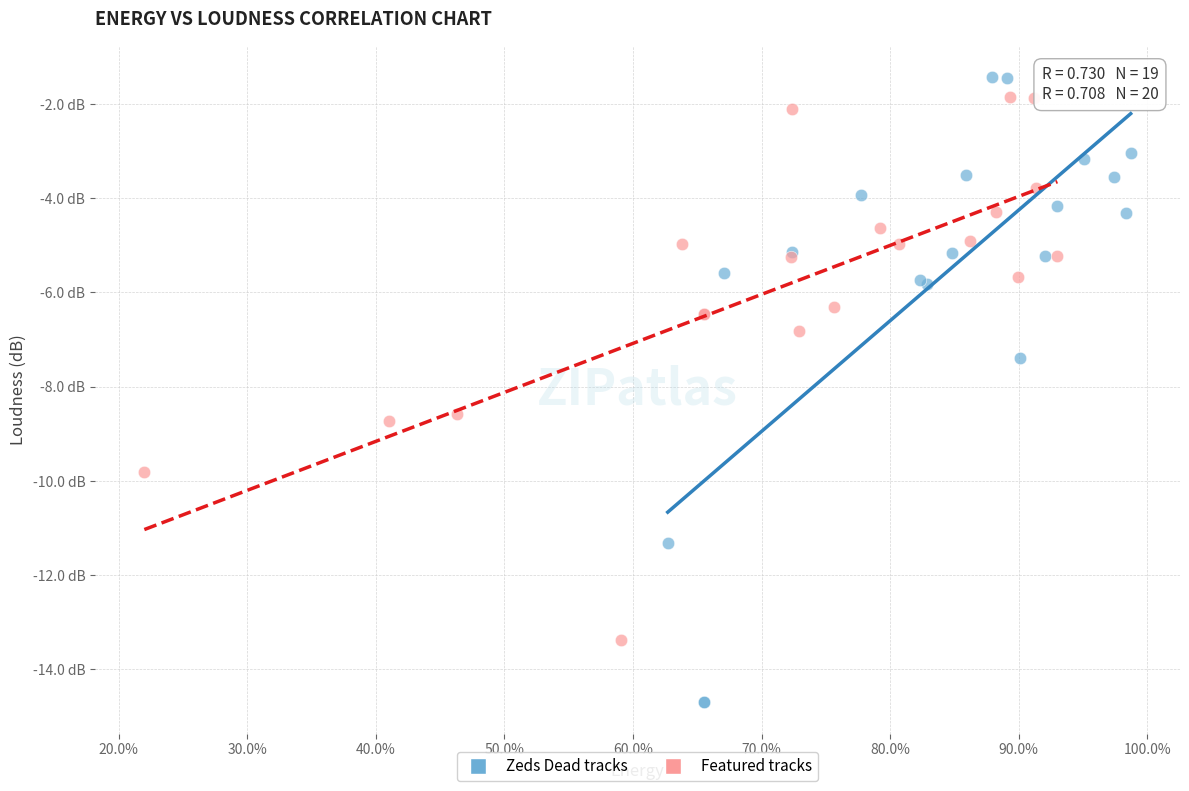

Which series has the widest spread of Y values?

Zeds Dead tracks